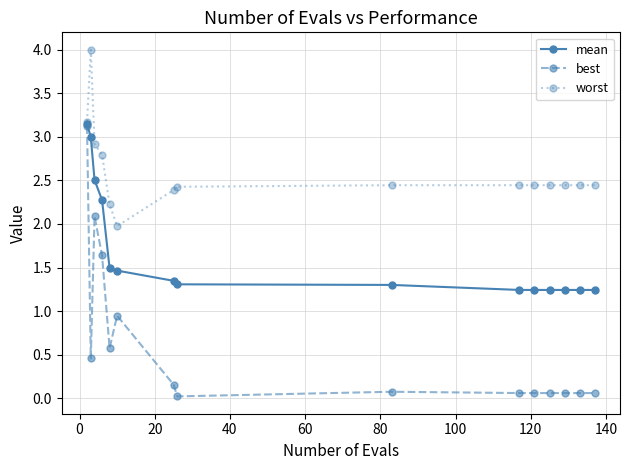

True or false: best has more than 1 interior local peaks.

True